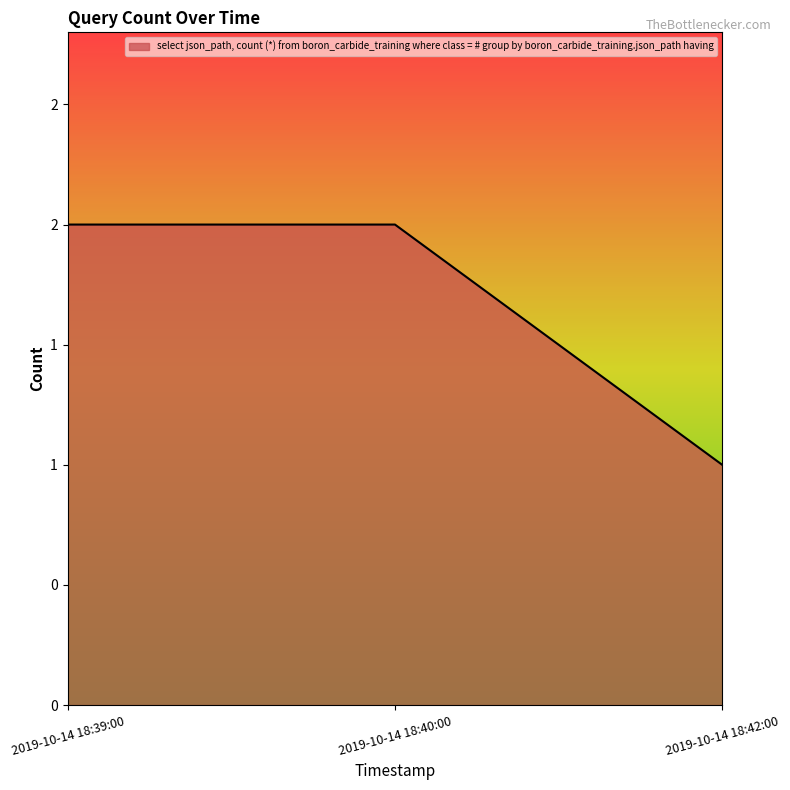

Does the chart display data point markers on the line(s)?

No